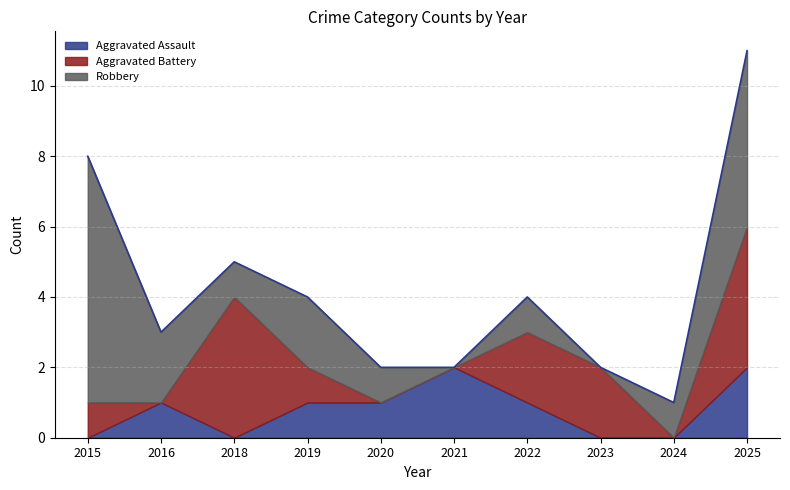

The Aggravated Battery series shows 4 at 2025. True or false?

True